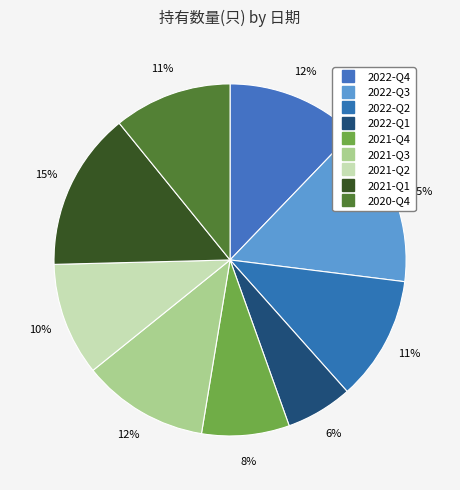

Rank the categories by value from lowest to highest.

2022-Q1, 2021-Q4, 2021-Q2, 2020-Q4, 2022-Q2, 2021-Q3, 2022-Q4, 2021-Q1, 2022-Q3